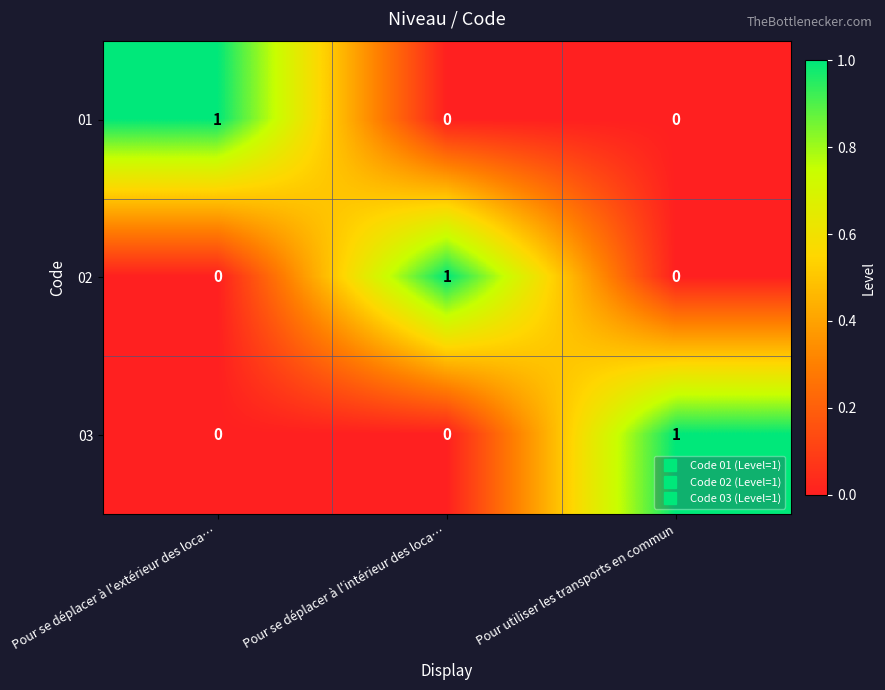

How many values in the 02 series exceed 0?

1